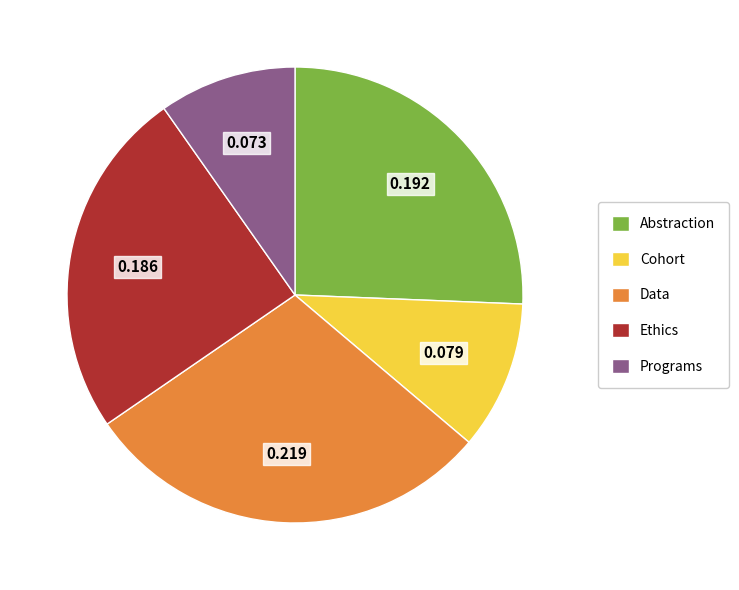

Which category has the biggest portion of the pie?

Data